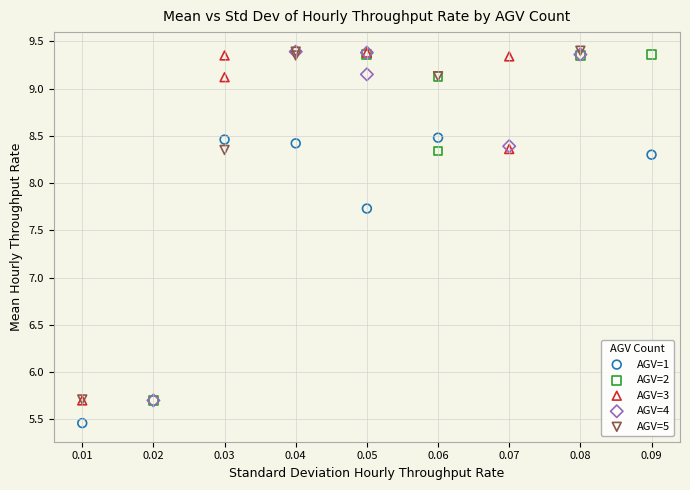

What are all the series names shown in the legend?

AGV=1, AGV=2, AGV=3, AGV=4, AGV=5